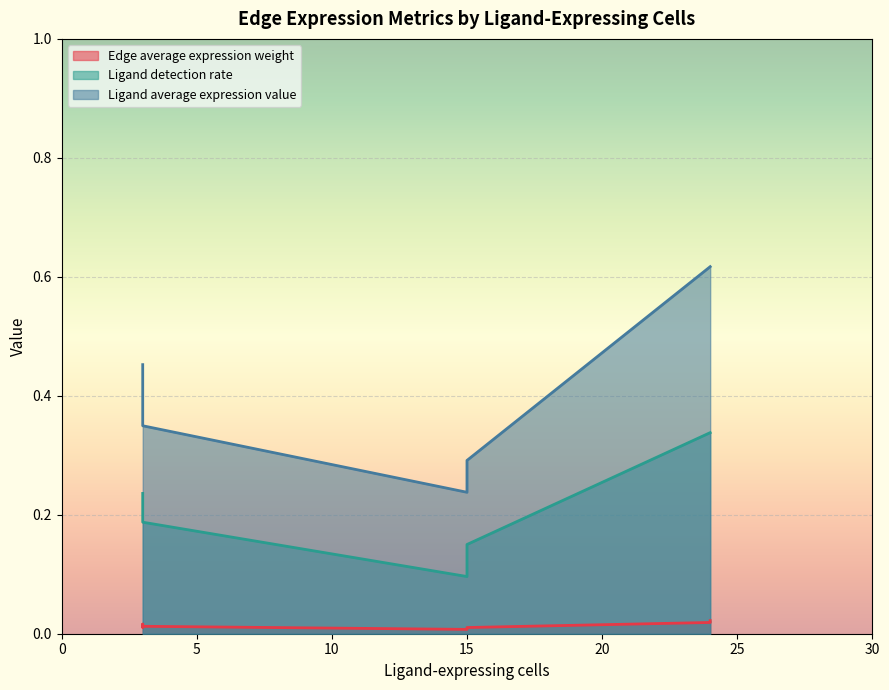

What is the maximum value shown in the chart?

0.6